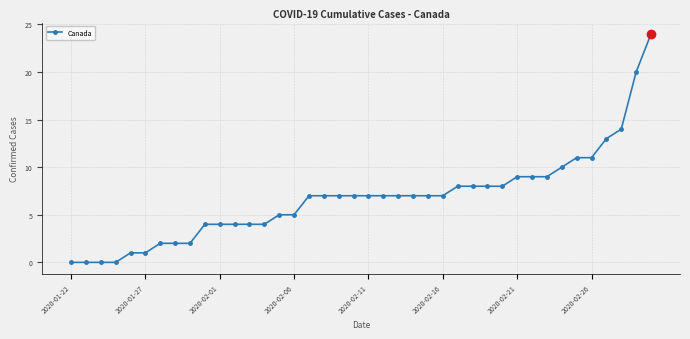

Count the number of categories in the chart.

40